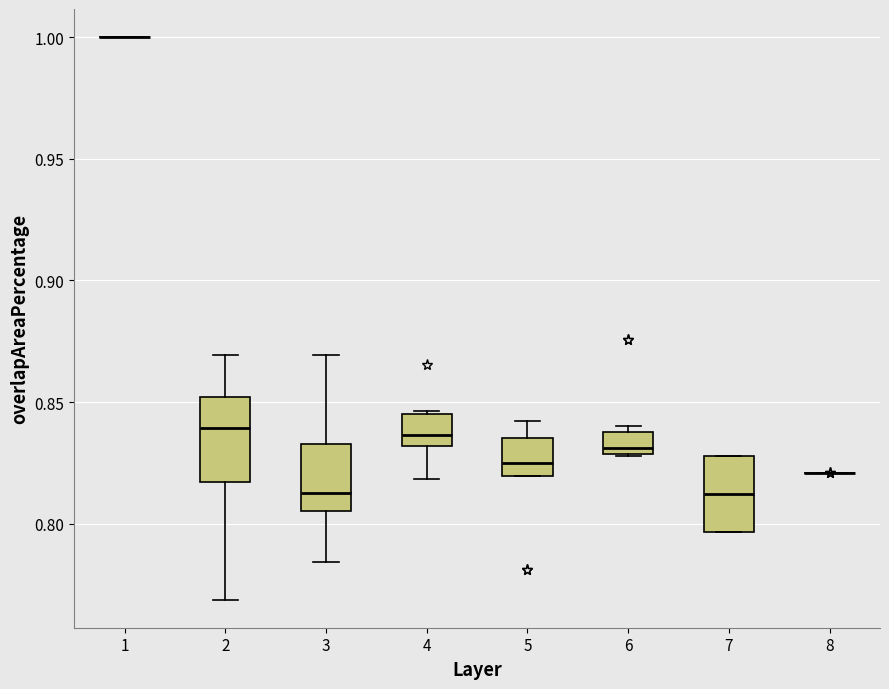

Where is the upper edge of the box at x = 6 on the y-axis? The values are not printed on the chart, so give them approximately, as read against the axis.

0.840